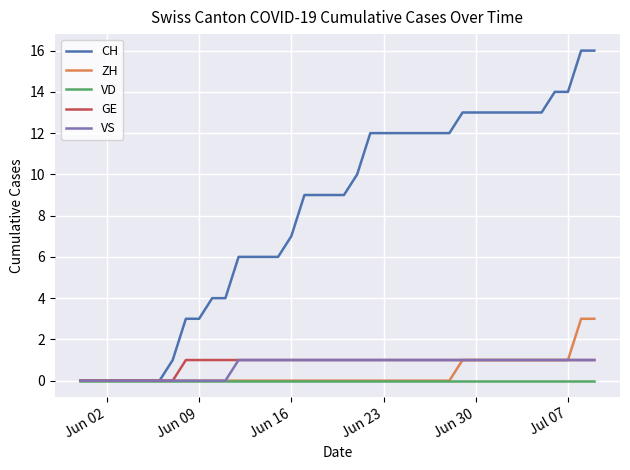

What is the greatest value displayed?

16